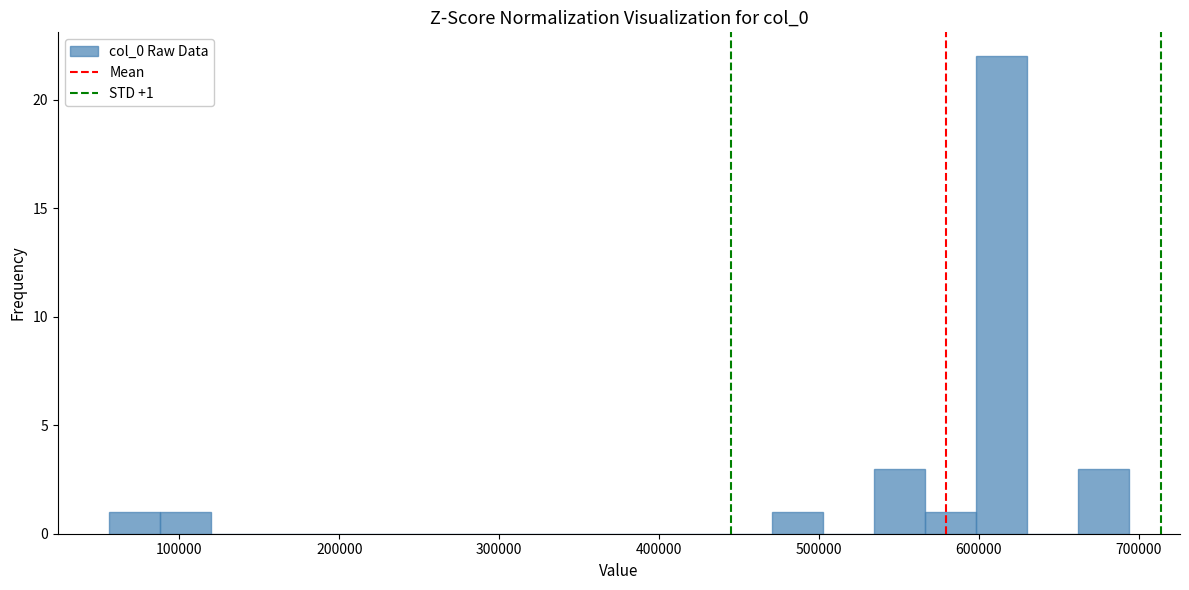

Around what value on the x-axis is the tallest bar? Give the approximate position of its centre, as read against the axis.

610000